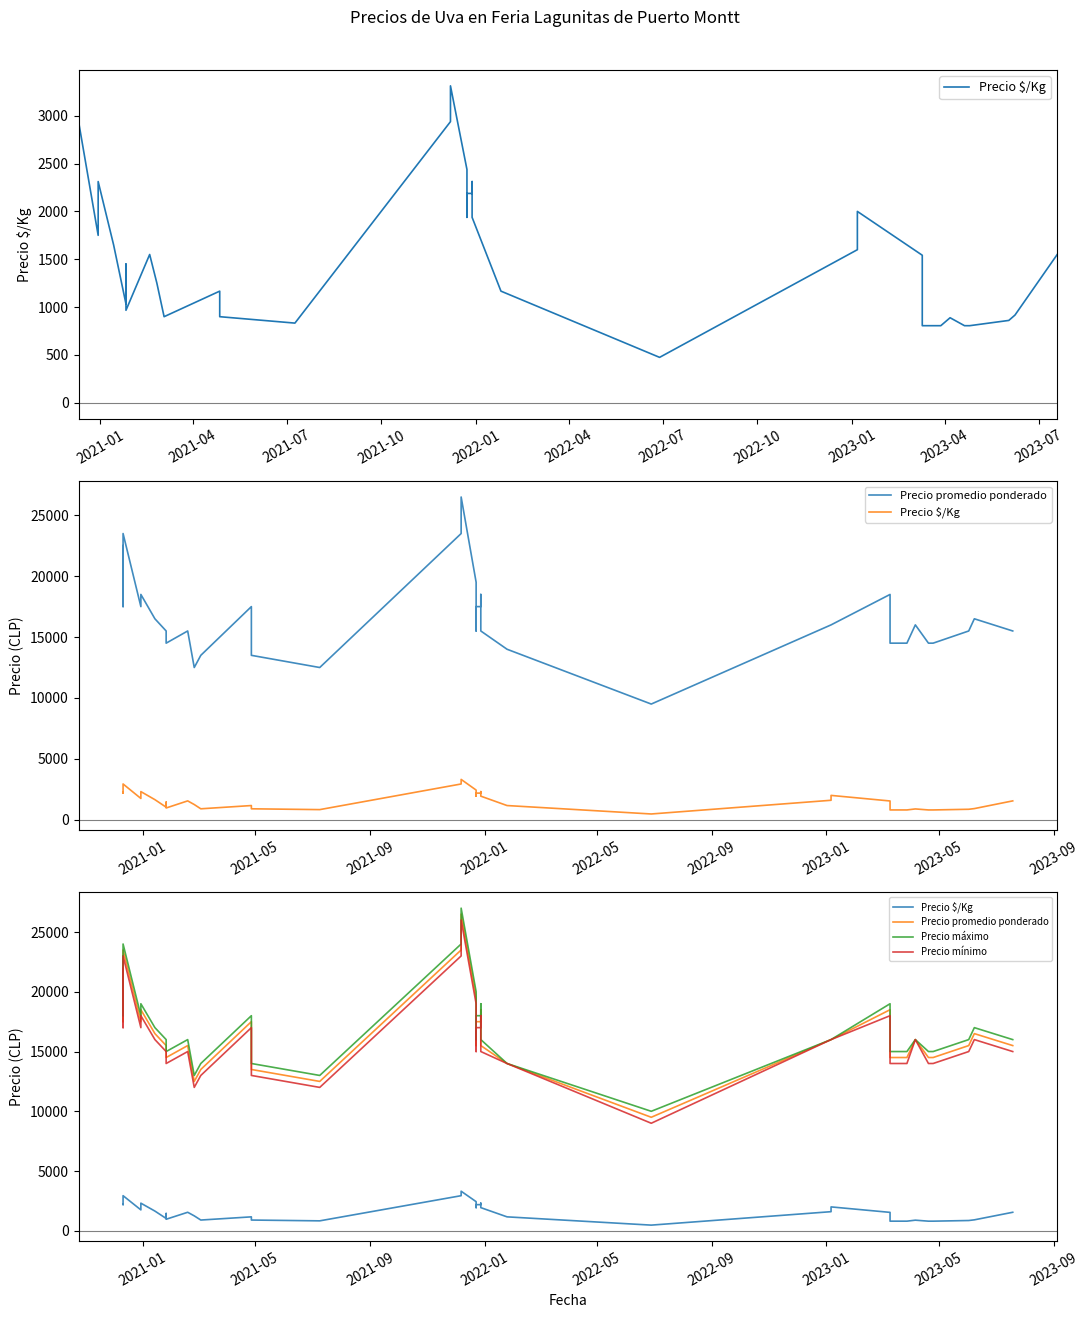

True or false: Precio $/Kg and Precio promedio ponderado intersect in this chart.

False